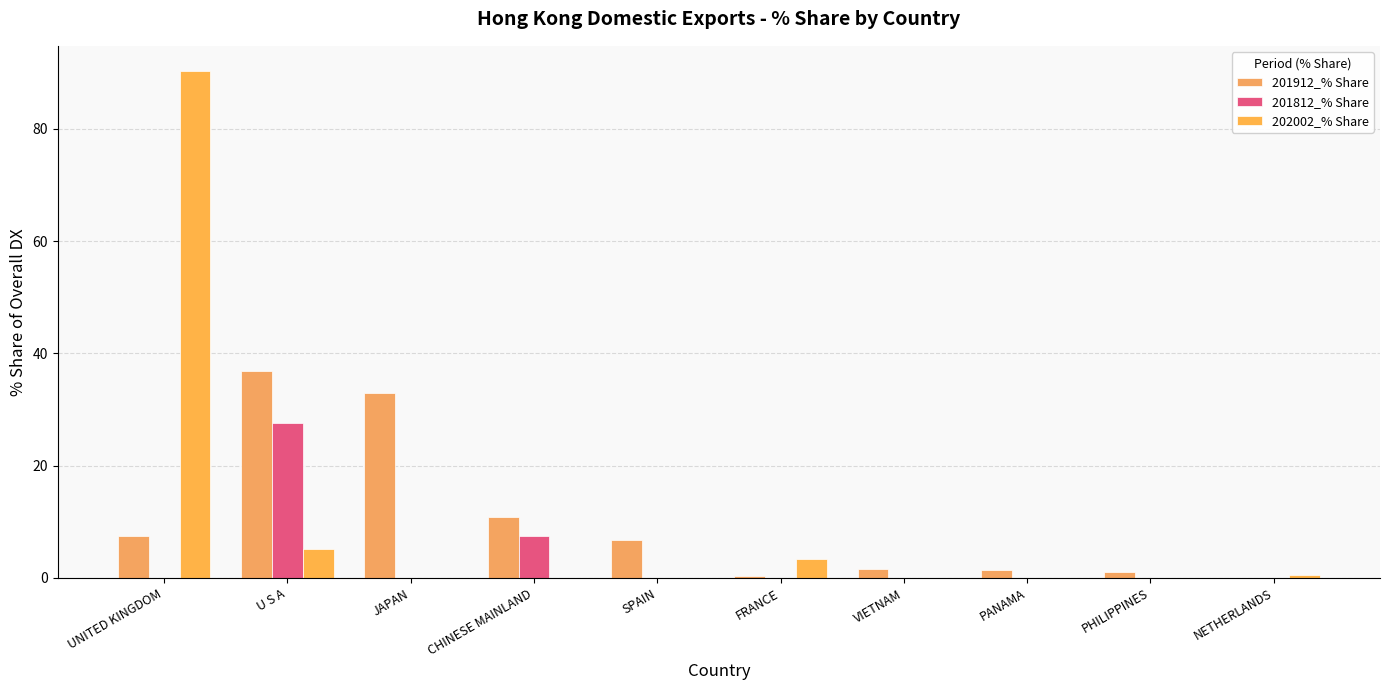

What is the label of the 9th bar from the left?

PHILIPPINES